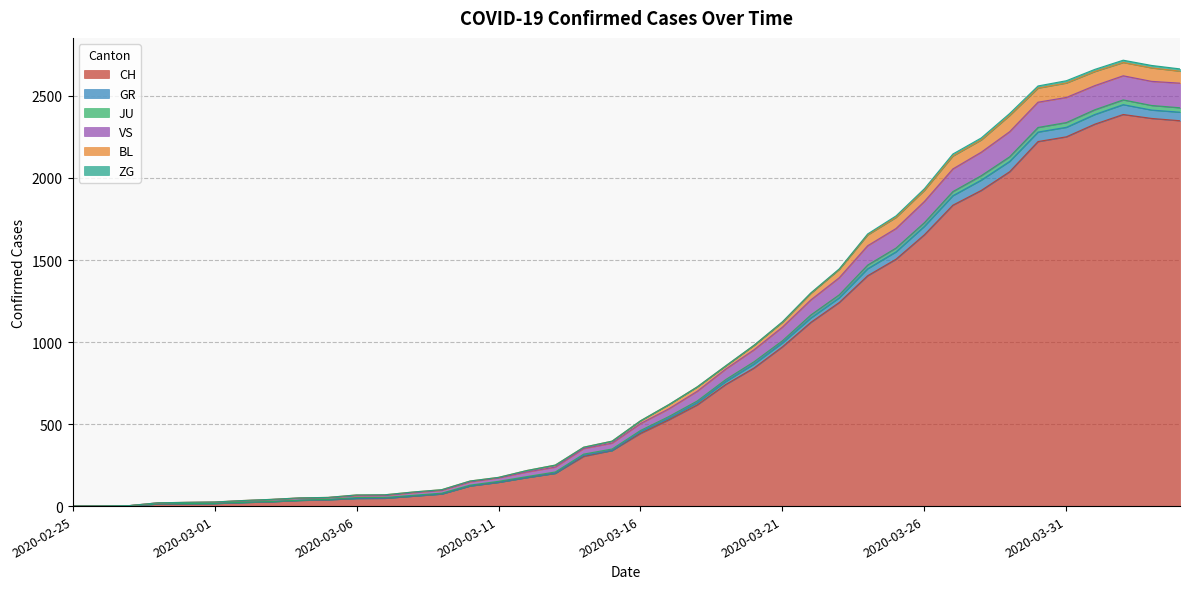

What is the maximum value for CH?

2387